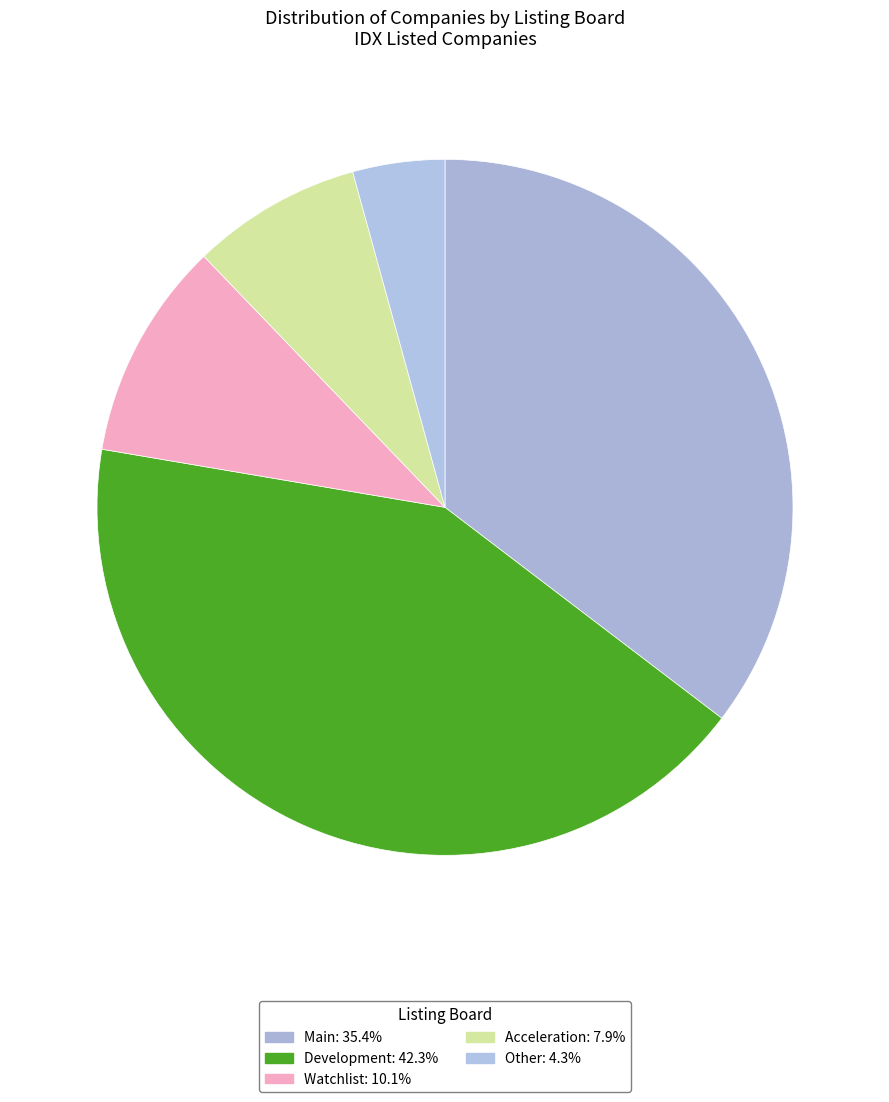

Is there a majority slice in this chart?

No